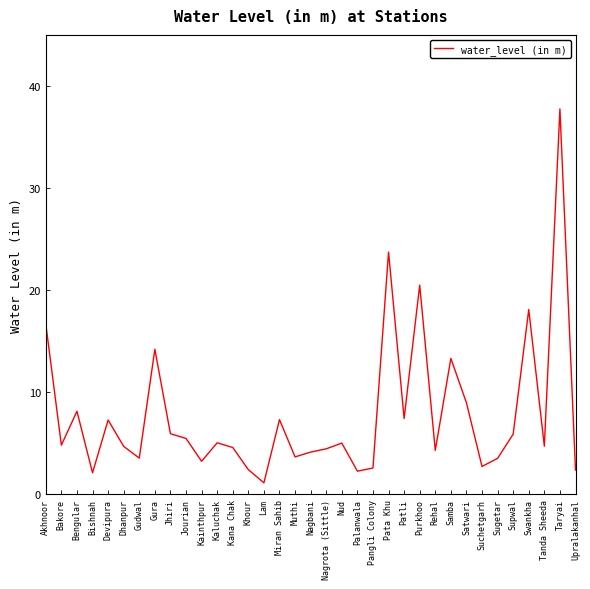

What is the difference between the maximum and minimum values?

36.6